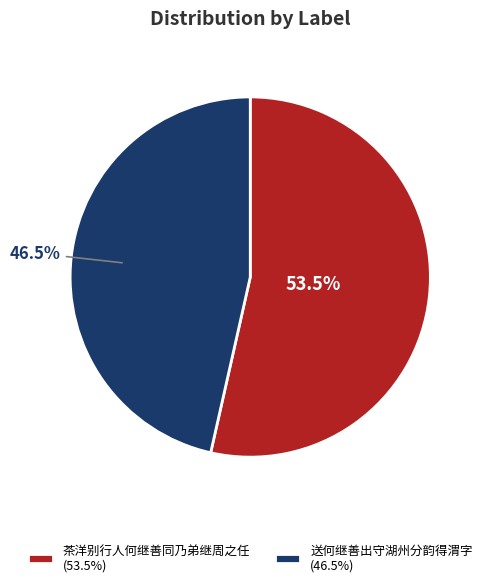

Which category has the biggest portion of the pie?

茶洋别行人何继善同乃弟继周之任